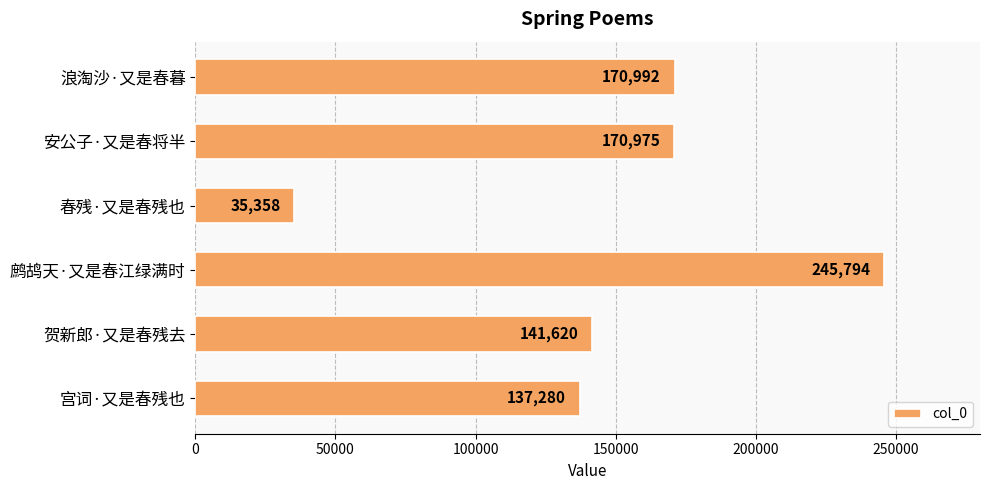

What is the approximate value at 安公子·又是春将半, to the nearest 10?

170980